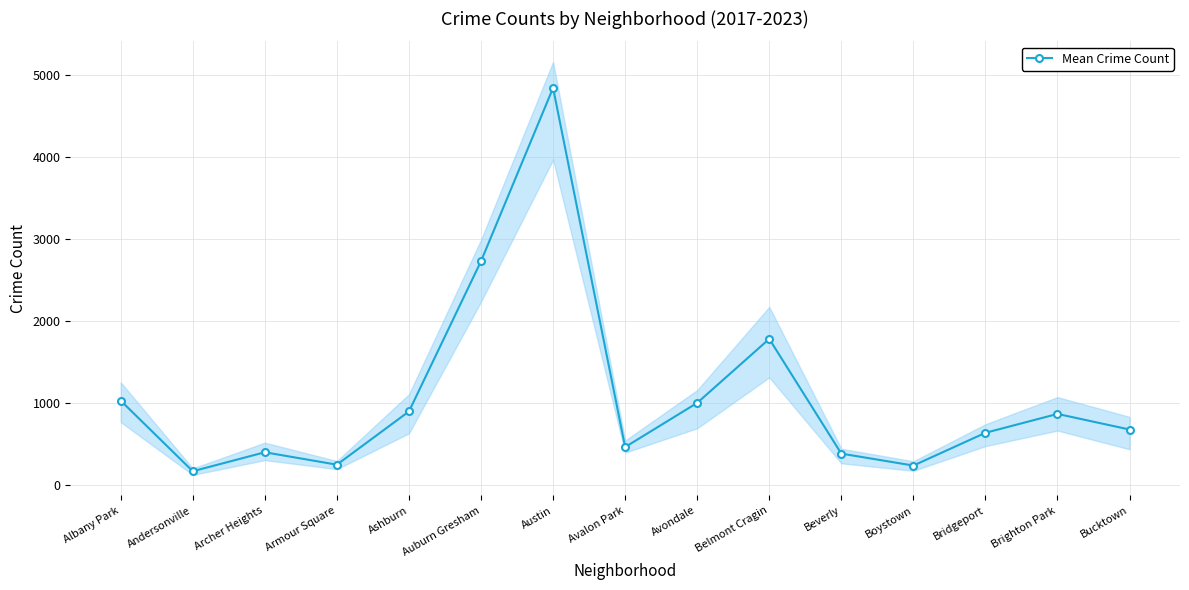

What is the change in value from Austin to Boystown?

-4610.2